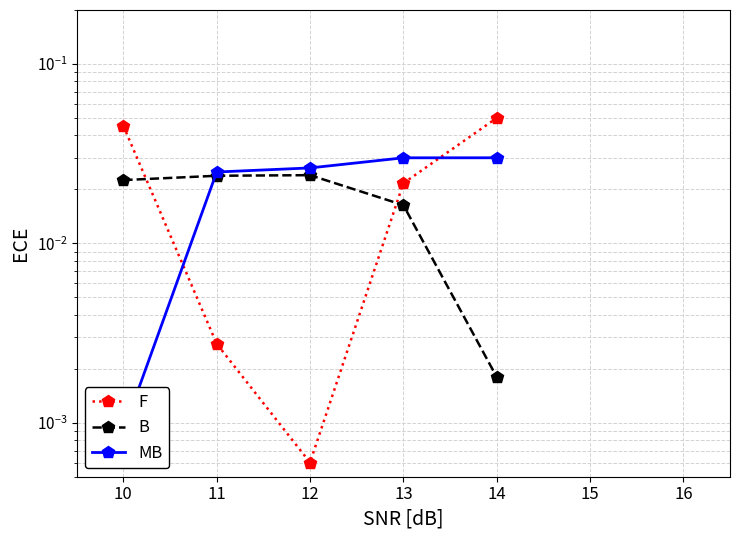

Rank the series by their maximum value, from lowest to highest.

B, MB, F